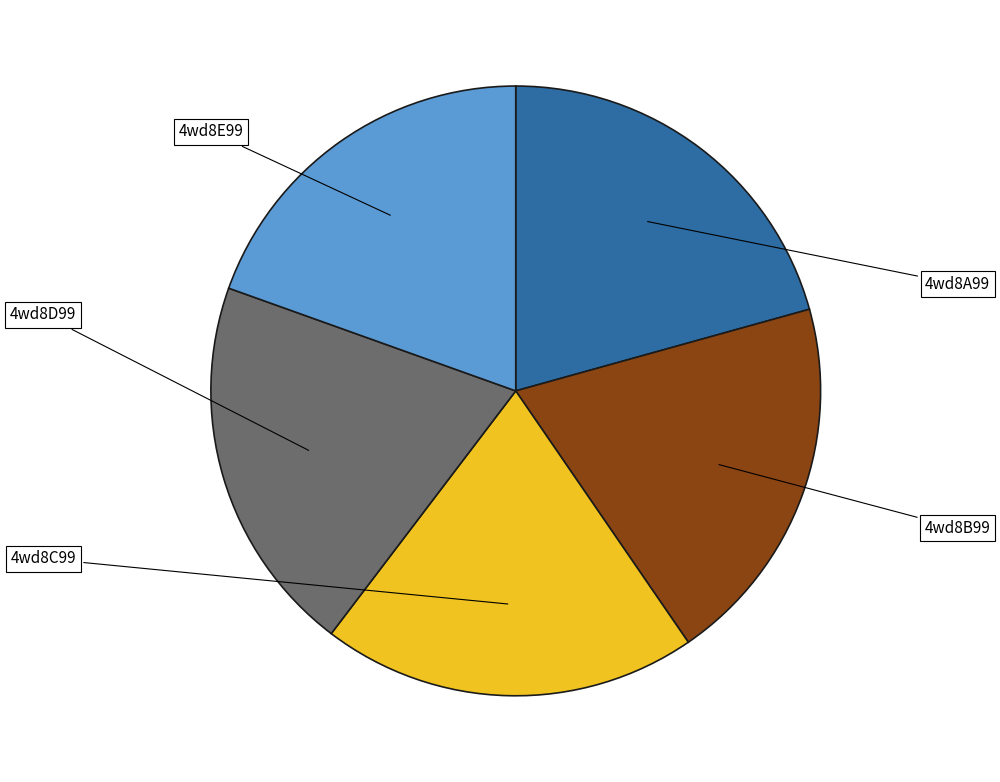

To the nearest percent, what is the average slice percentage?

20%